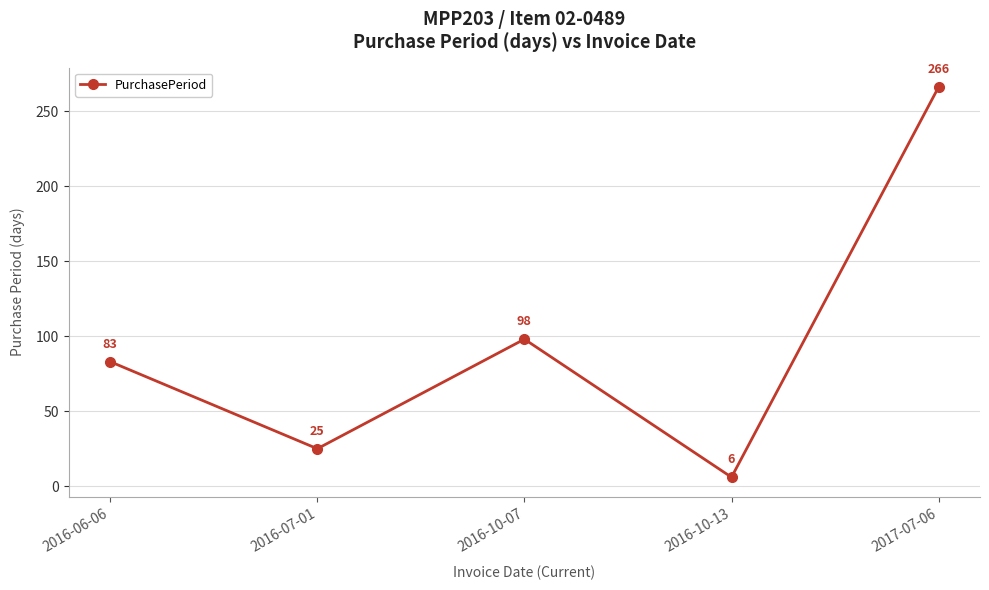

Which has a higher value, 2016-10-07 or 2017-07-06?

2017-07-06